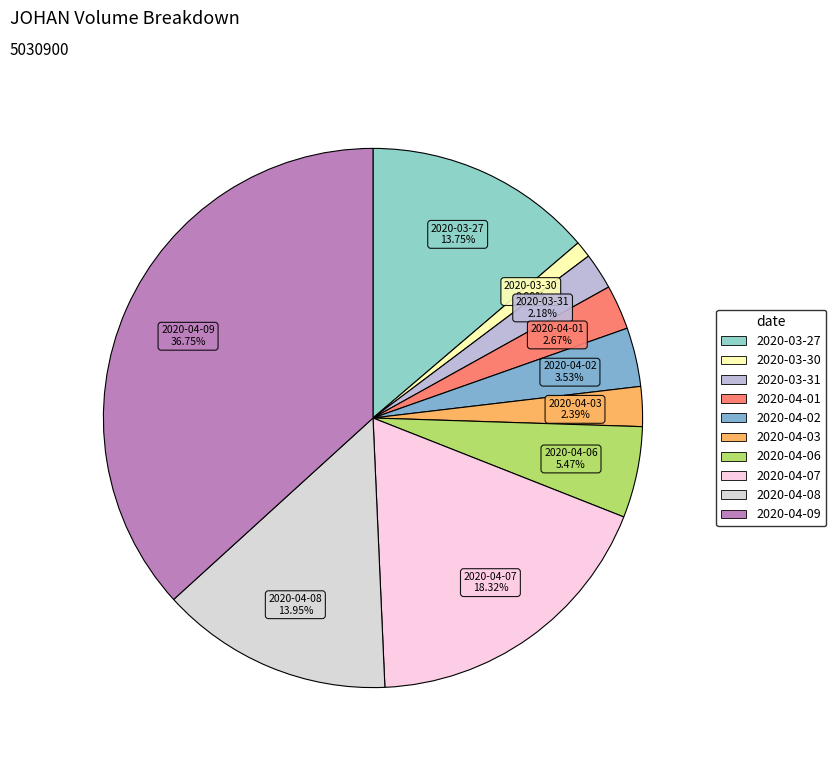

How many segments does this pie chart have?

10